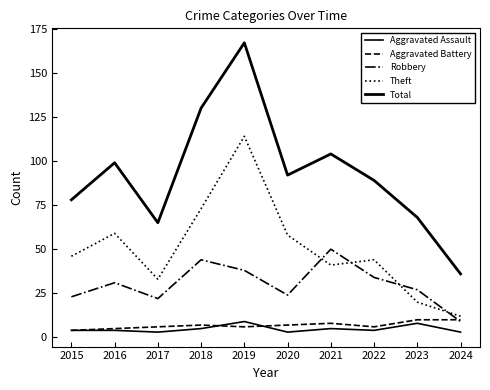

Which series has the largest total across all categories?

Total